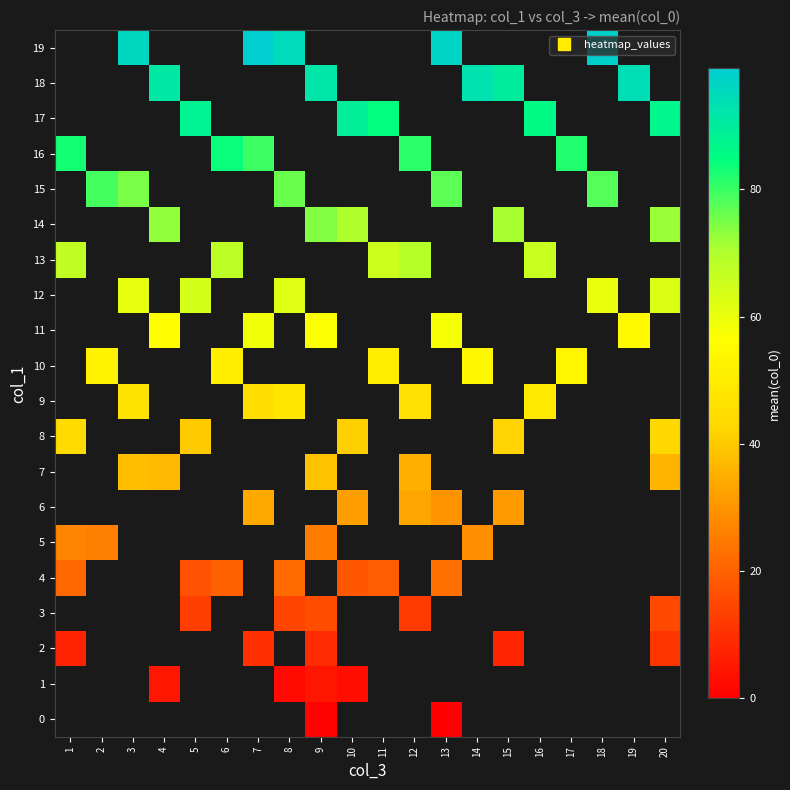

The 4 series shows 17.0 at 5. True or false?

True